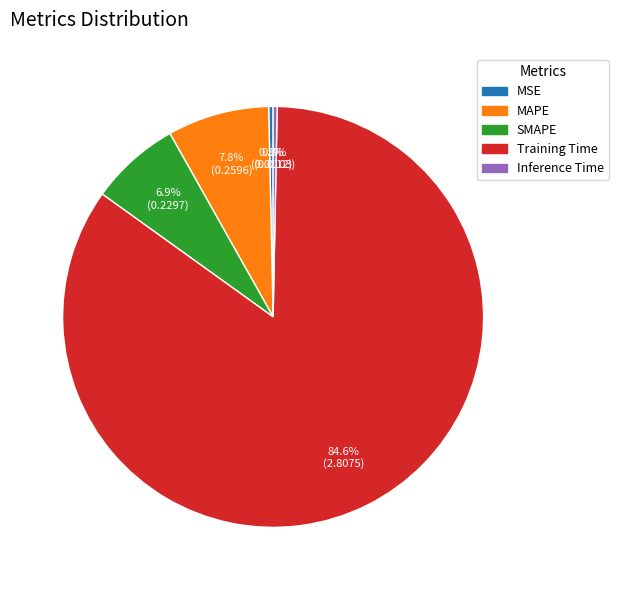

The Training Time slice represents 70% of the pie. True or false?

False